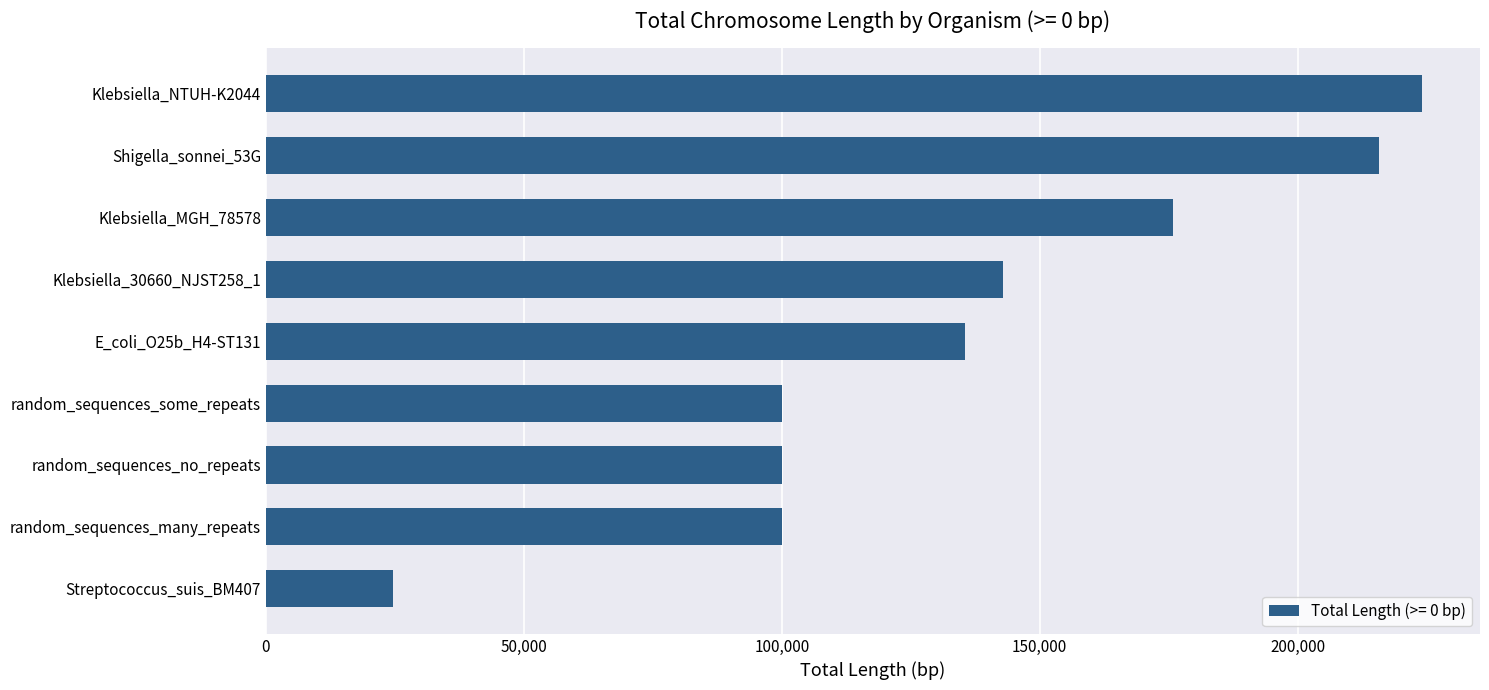

Is it true that the value at random_sequences_many_repeats is 169635?

False